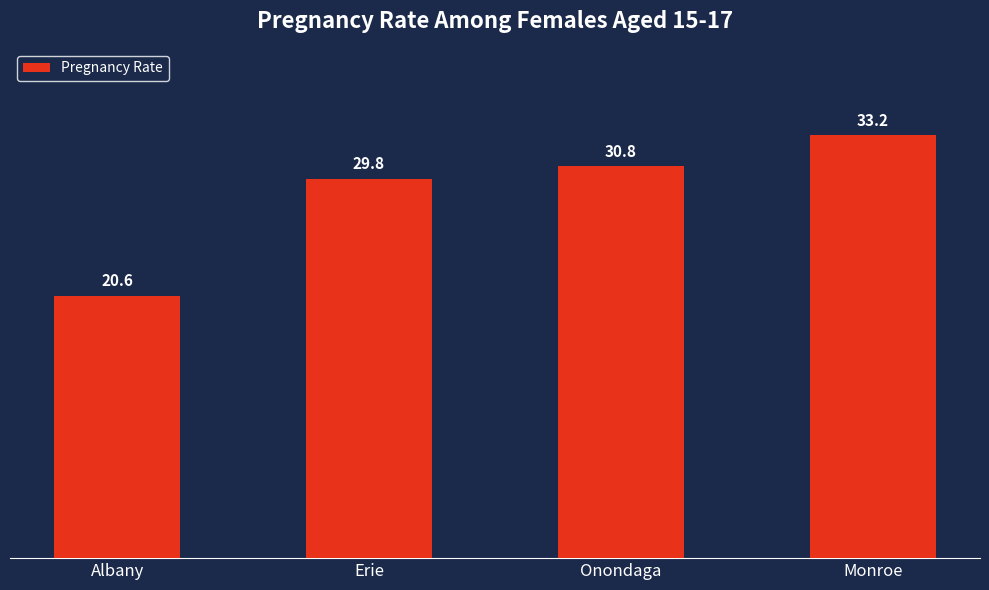

What is the sum of all values?

114.4